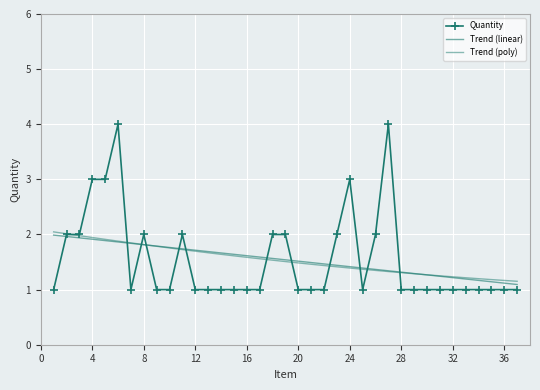

How many lines are shown in the chart?

3